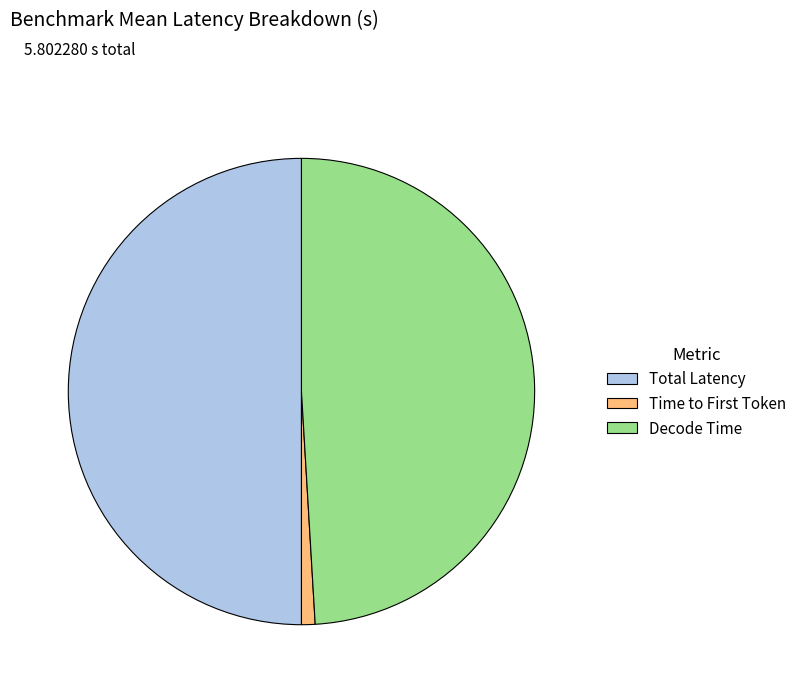

What is the largest slice in the pie chart?

Total Latency